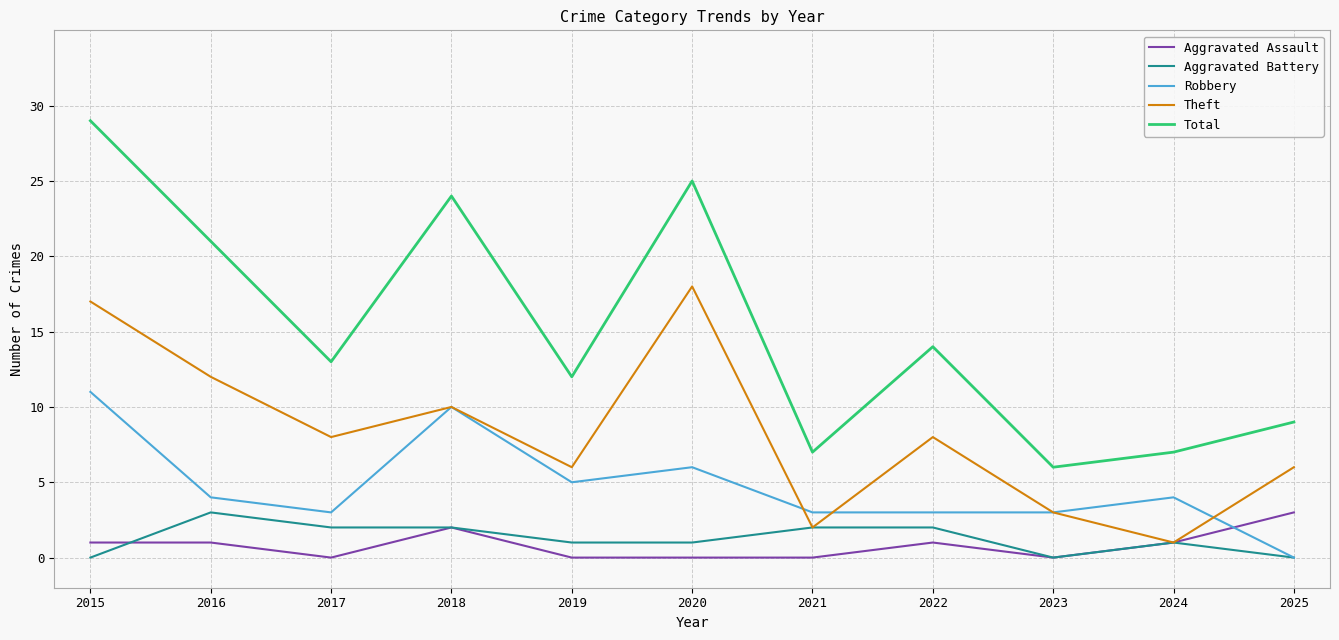

What is the maximum value for Theft?

18